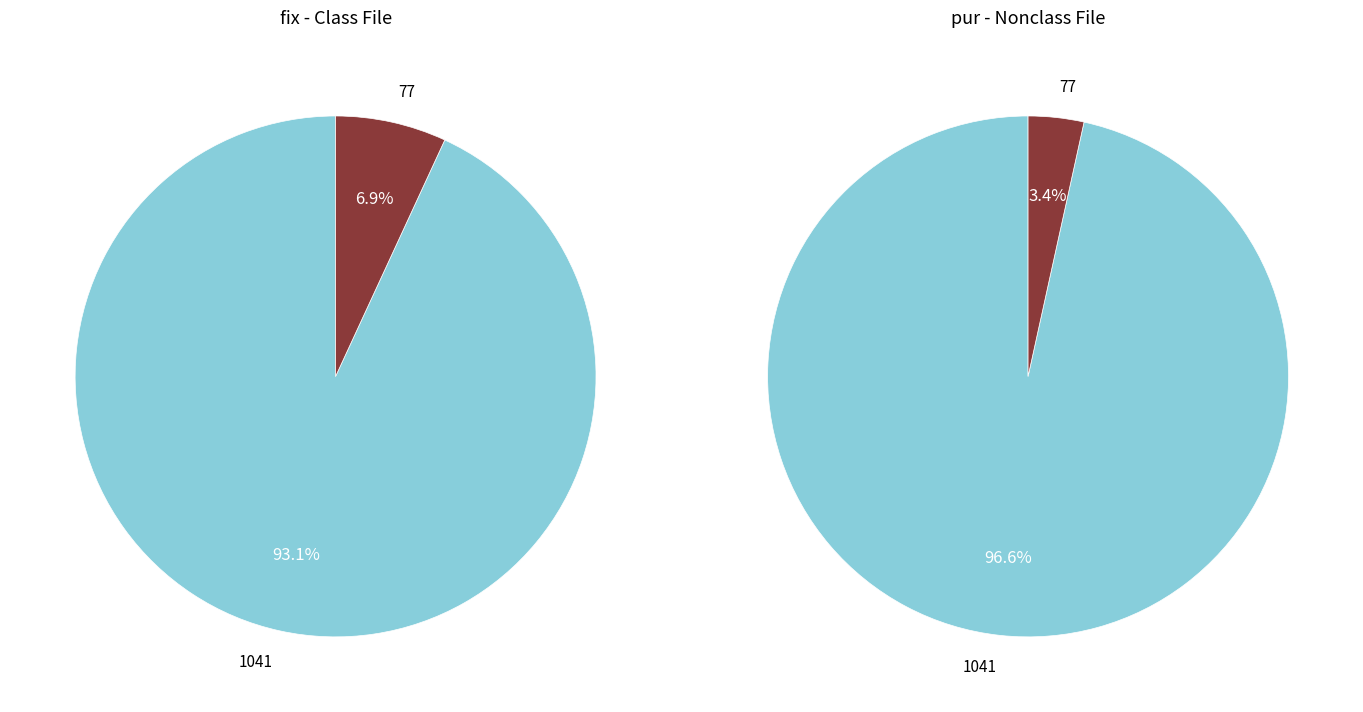

What is the majority slice?

1041